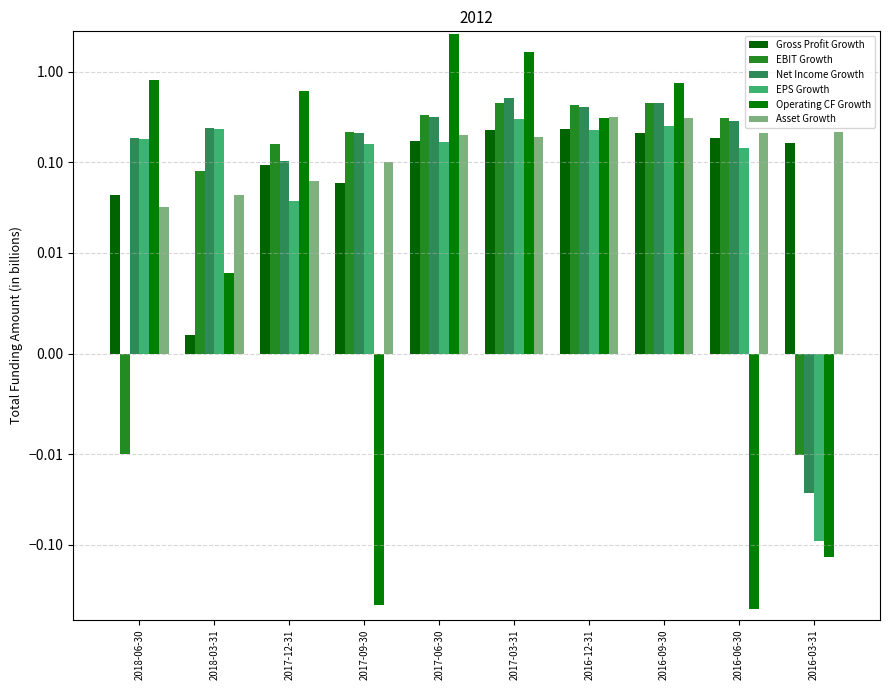

Between 2016-09-30 and 2016-03-31, which is larger?

2016-09-30